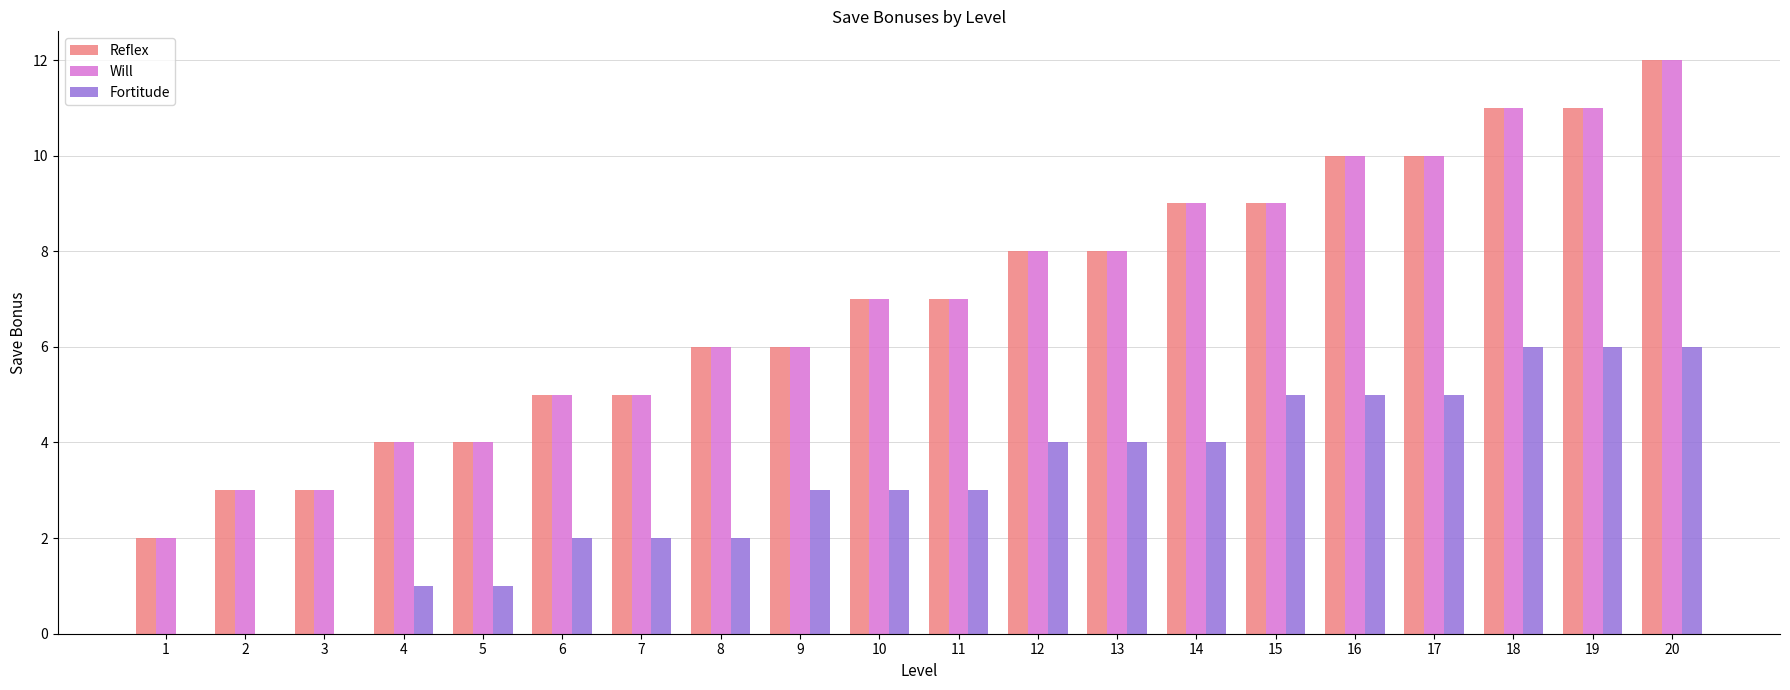

What is the total value across all series at 13?

20